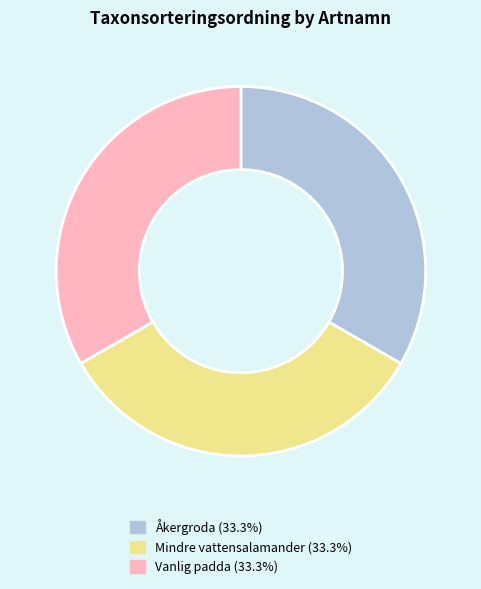

Is the sum of Mindre vattensalamander and Åkergroda greater than half?

Yes